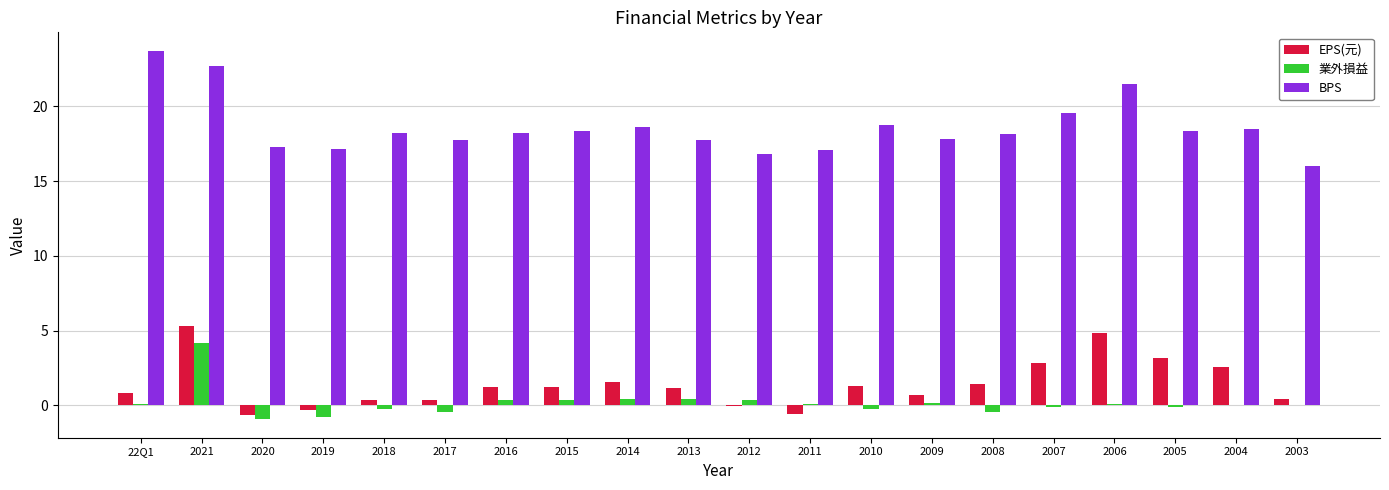

Which series changed the most between 22Q1 and 2010?

BPS